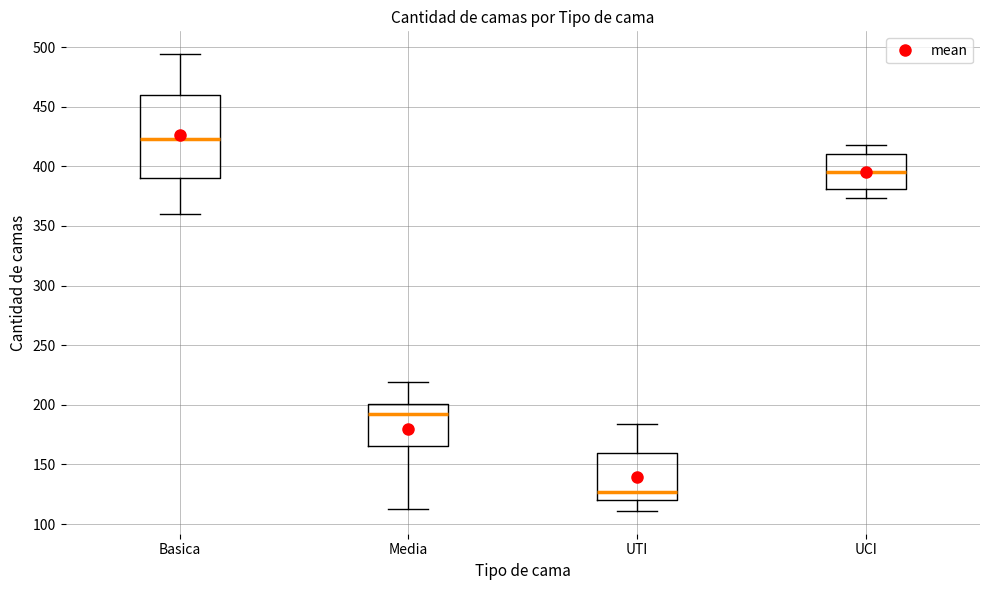

Which box is the tallest, from its lower edge to its upper edge?

Basica